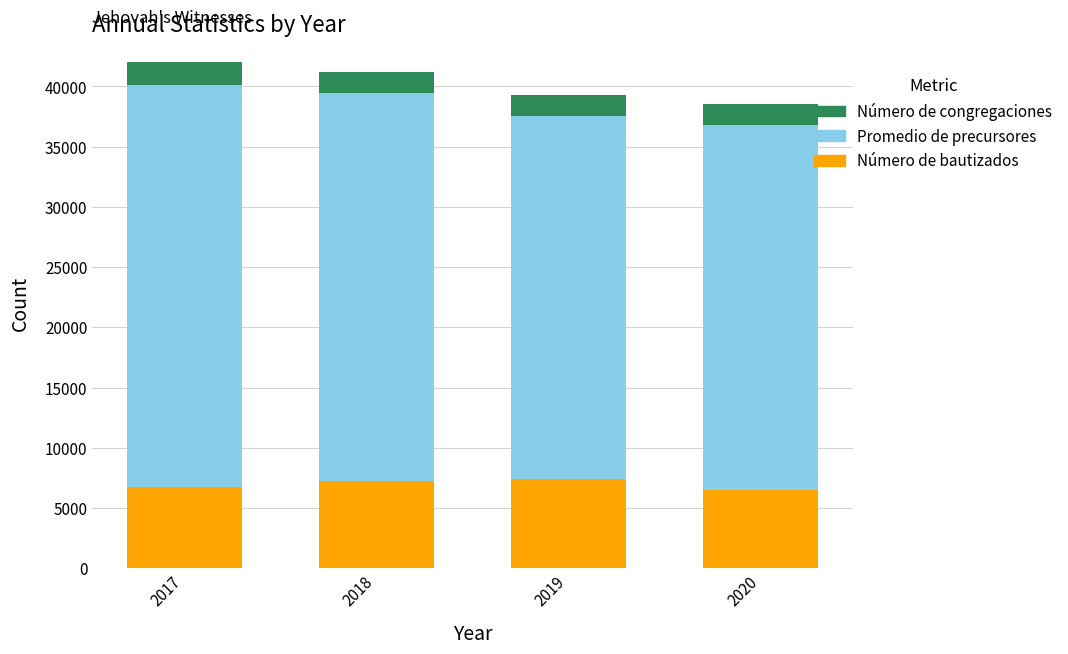

What is the maximum value for Número de bautizados?

7445